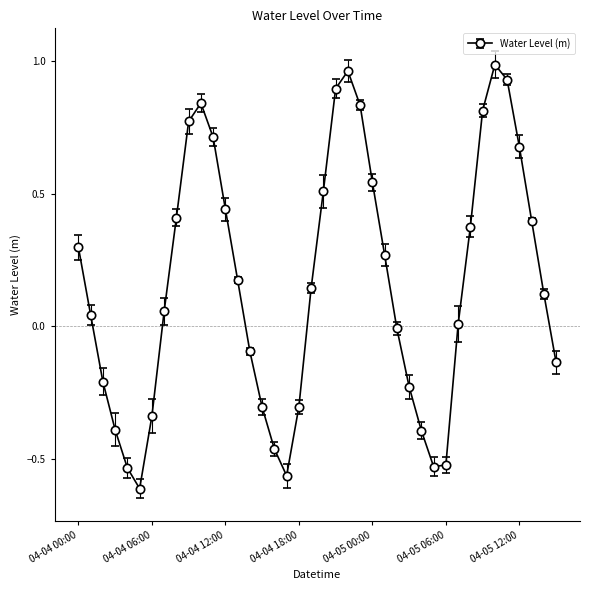

Count the number of data series in this chart.

1